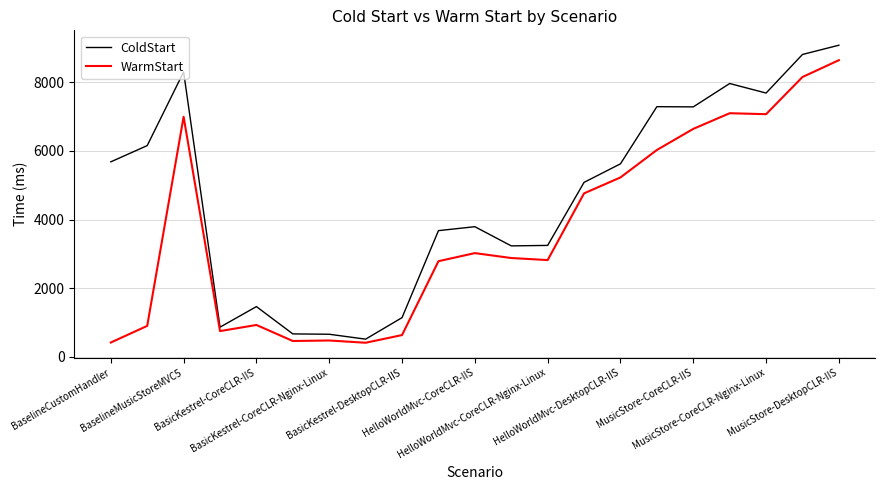

List the series in order of their overall mean, lowest first.

WarmStart, ColdStart